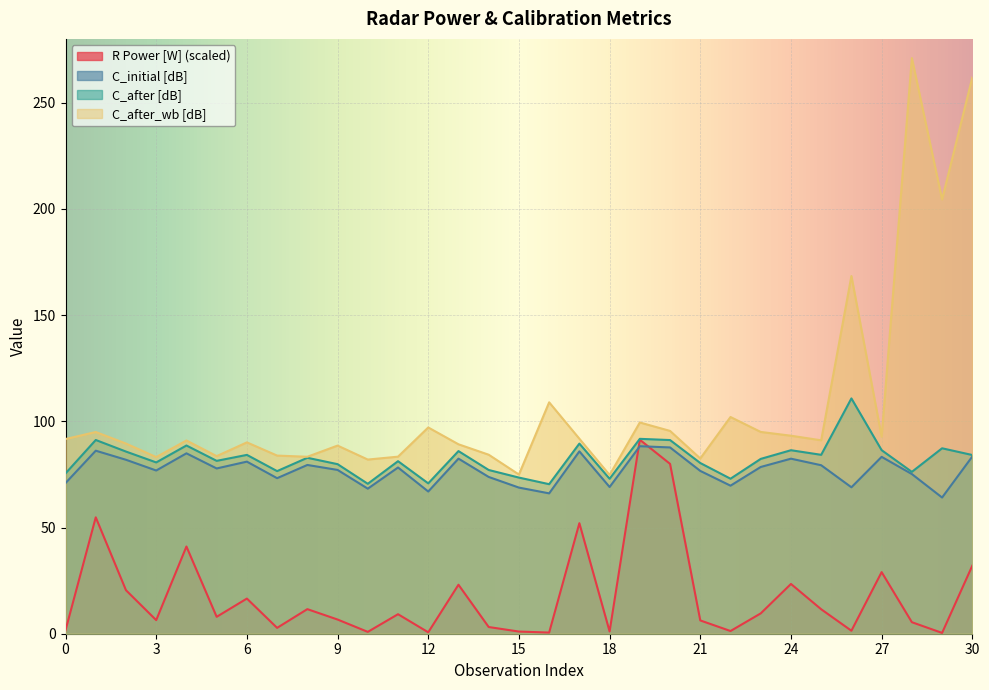

Does the chart display data point markers on the line(s)?

No